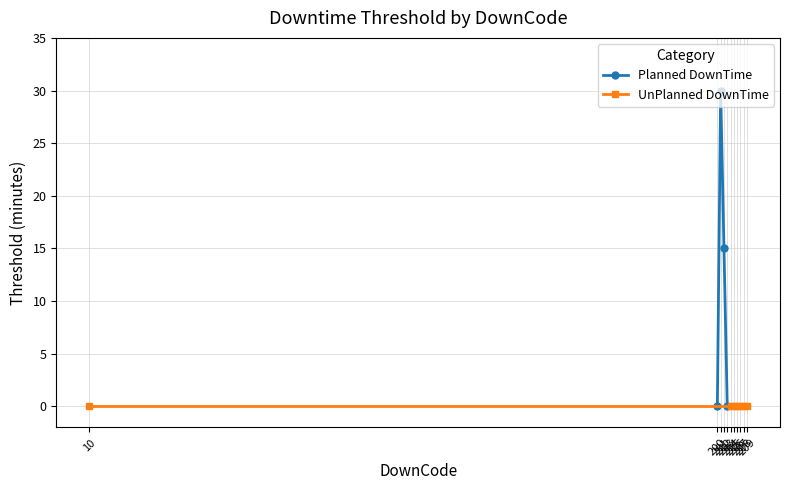

What is the difference between the maximum and second lowest values?

30